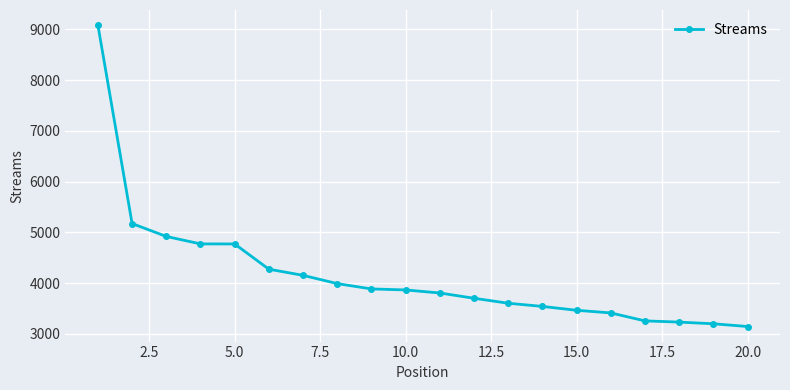

How many series are shown in this chart?

1